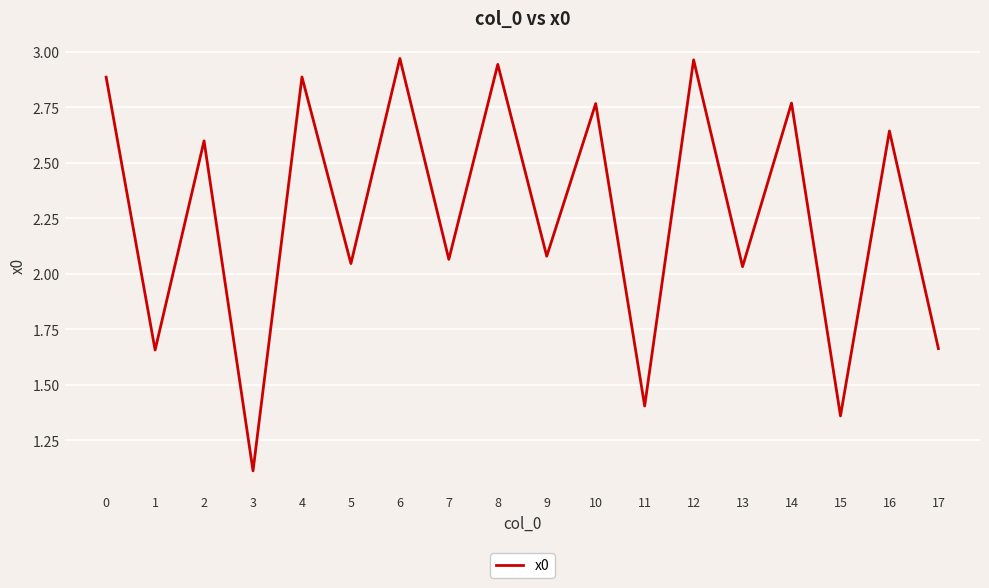

The chart shows a value of 2.7 at 1. True or false?

False